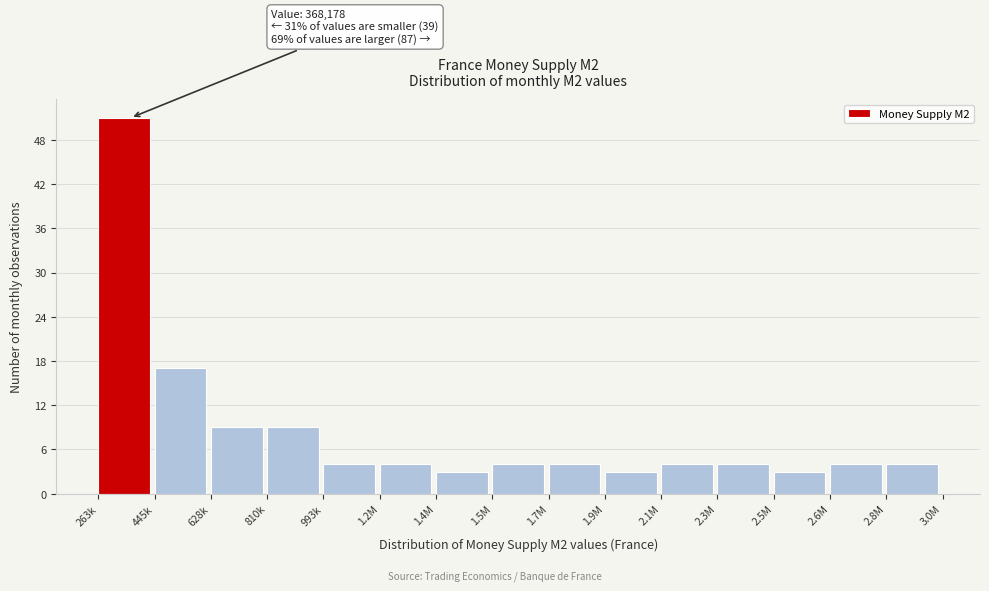

Reading left to right, what are all the values shown in this chart?

263k=51	445k=17	628k=9	810k=9	993k=4	1.2M=4	1.4M=3	1.5M=4	1.7M=4	1.9M=3	2.1M=4	2.3M=4	2.5M=3	2.6M=4	2.8M=4